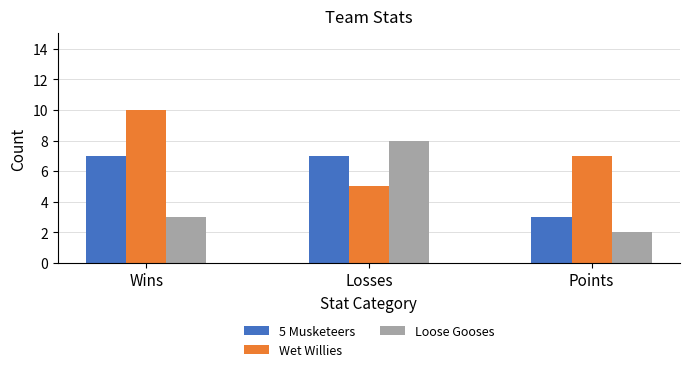

Reading left to right, extract all data points from this chart.

5 Musketeers: 7	7	3
Wet Willies: 10	5	7
Loose Gooses: 3	8	2